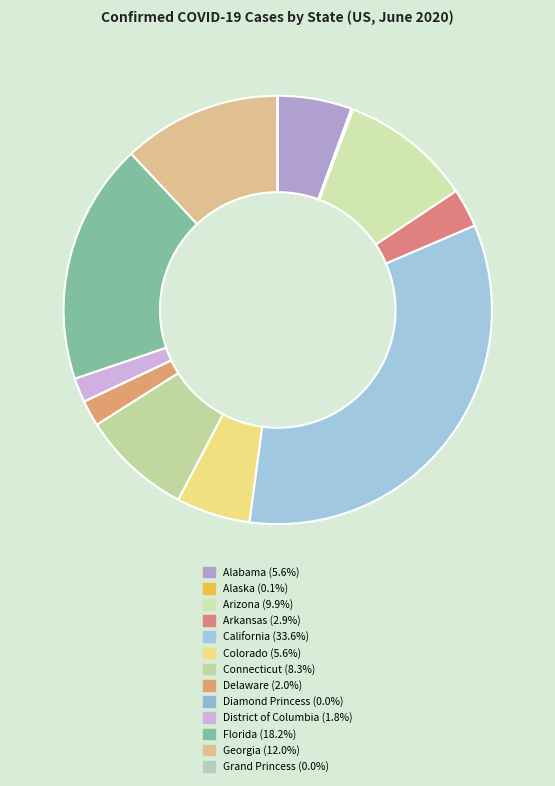

What is the largest slice in the pie chart?

California